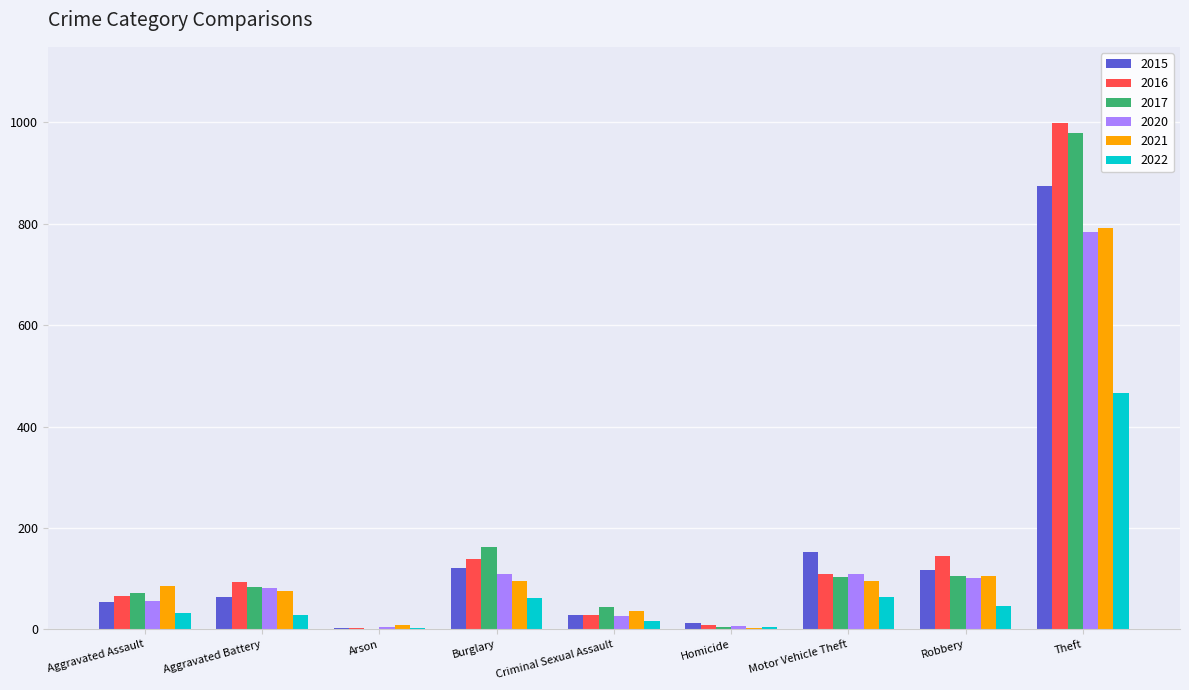

How many data points does each series have?

9